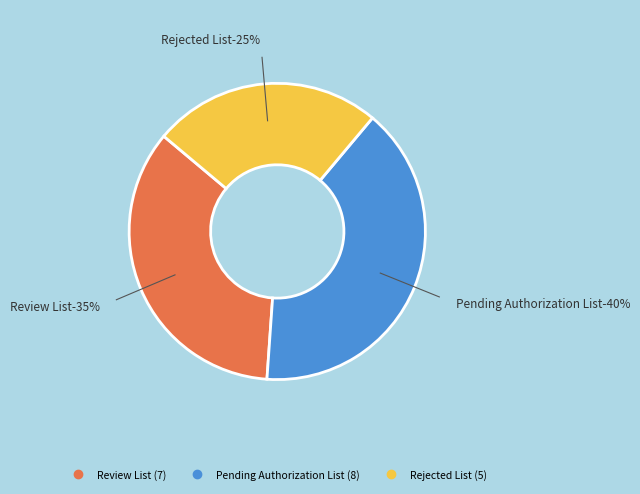

Rank the categories by value from highest to lowest.

PENDINGLIST, REVIEWLIST, REJECTEDLIST